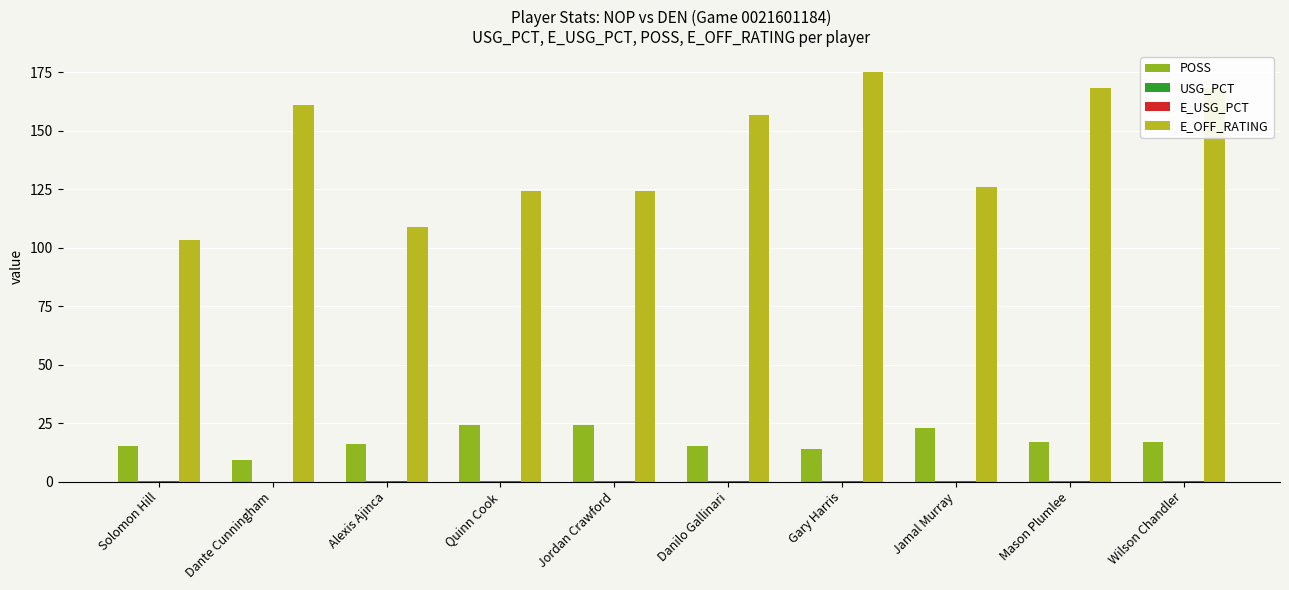

What is the average value of the E_OFF_RATING series?

141.6